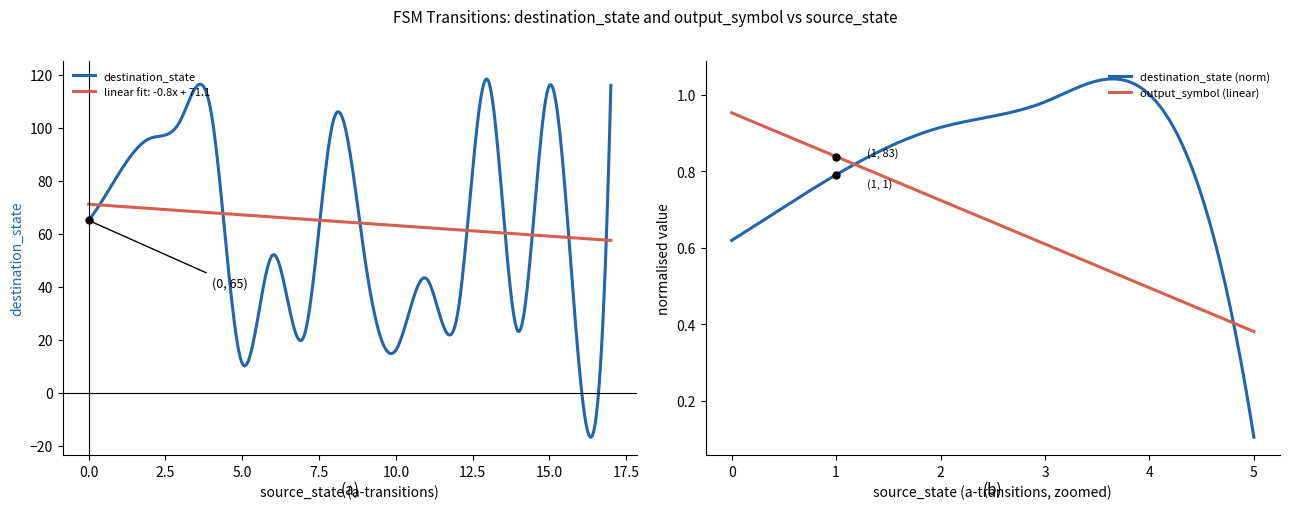

Reading left to right, extract all data points from this chart.

destination_state: 65	83	96	103	105	11	52	21	104	50	16	43	29	118	23	116	6	116
output_symbol: 1	1	0	1	1	0	0	0	0	1	1	0	1	0	1	0	1	0